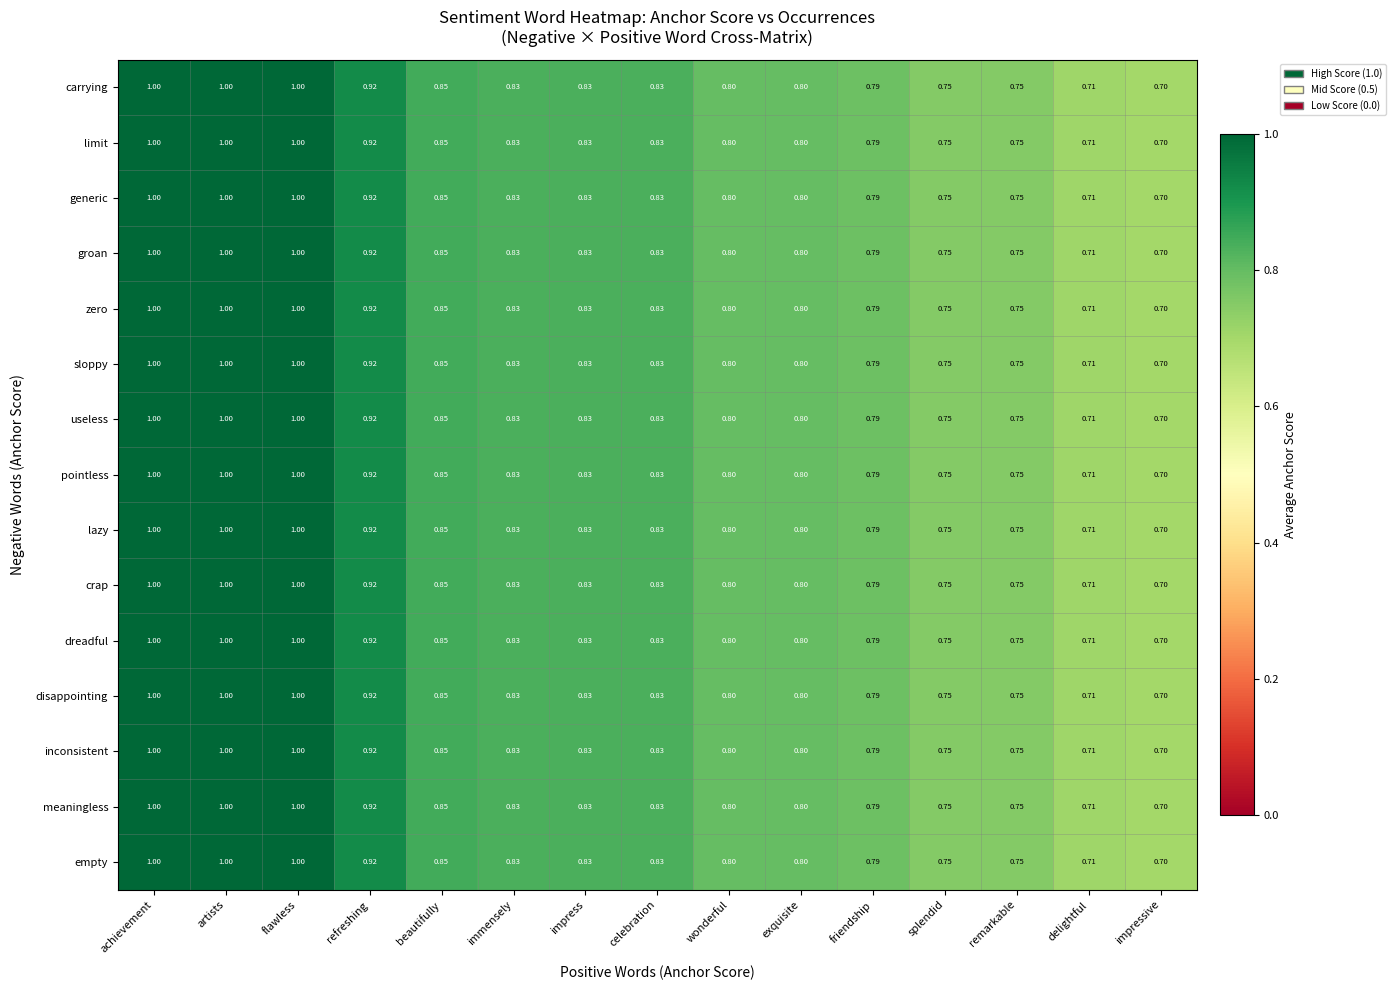

At which label is disappointing closest to 0?

impressive